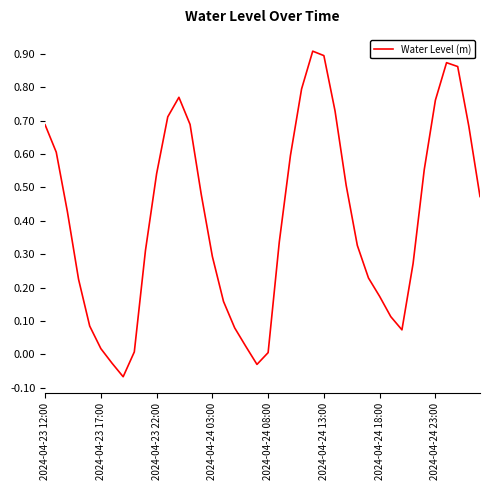

Does the chart display data point markers on the line(s)?

No